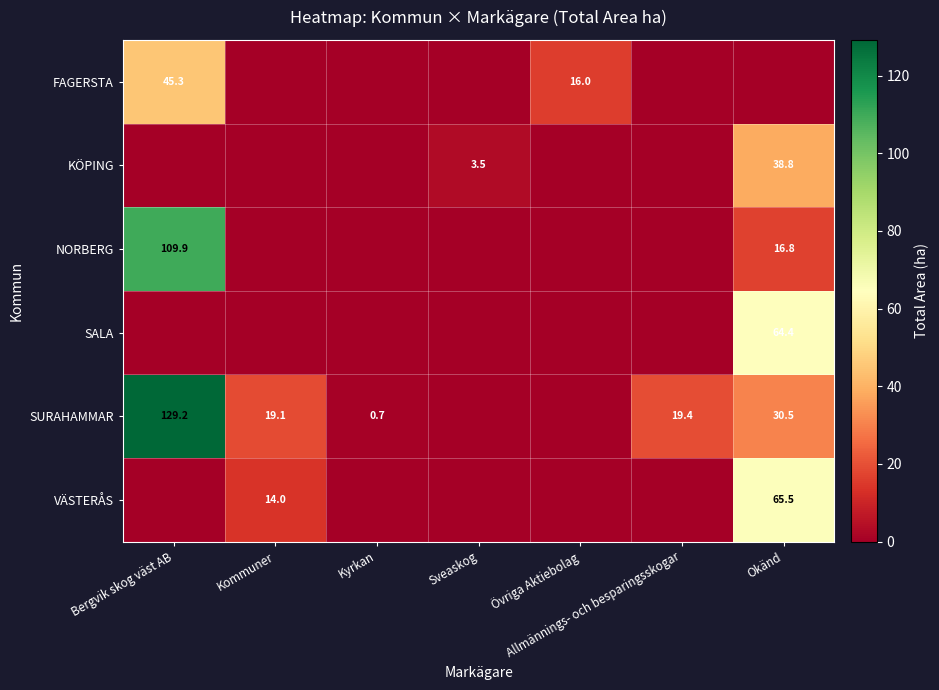

The value of SURAHAMMAR at Bergvik skog väst AB is 168.5. True or false?

False